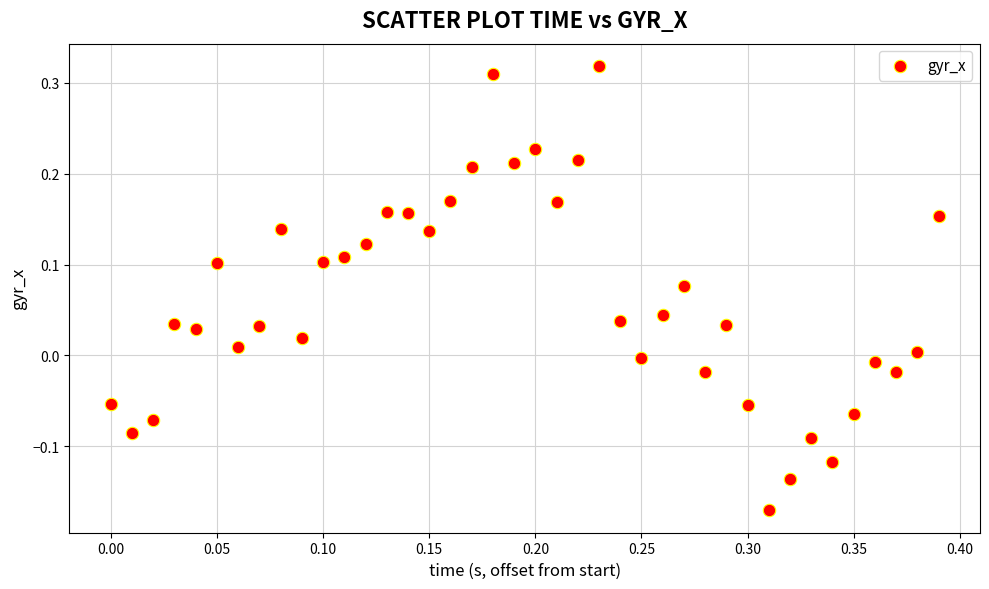

What is the range of Y values (max minus min)?

0.5